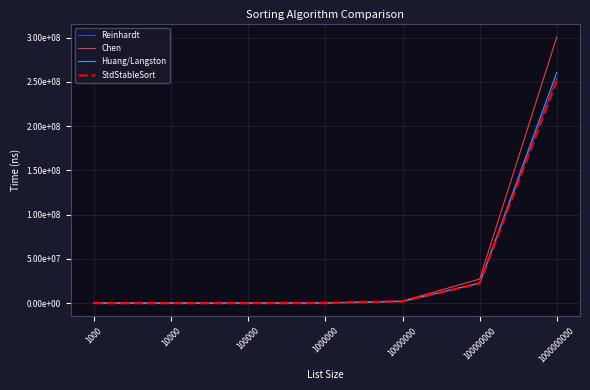

Rank the series at 1000 from lowest to highest value.

StdStableSort, Huang/Langston, Reinhardt, Chen